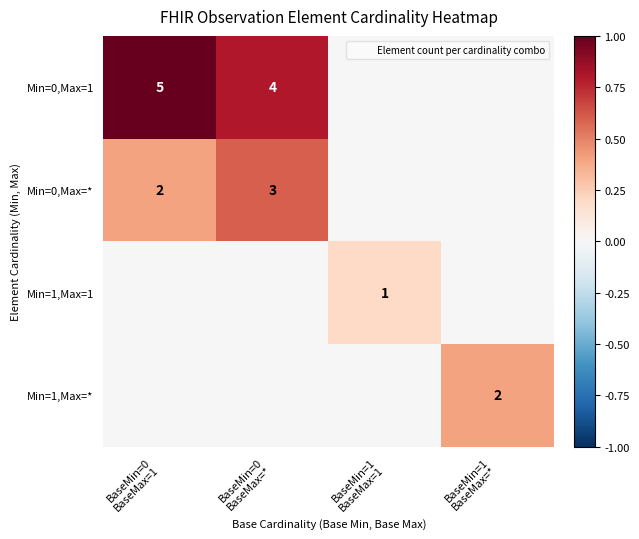

The Min=1,Max=1 series shows -0.1 at BaseMin=0 BaseMax=1. True or false?

False